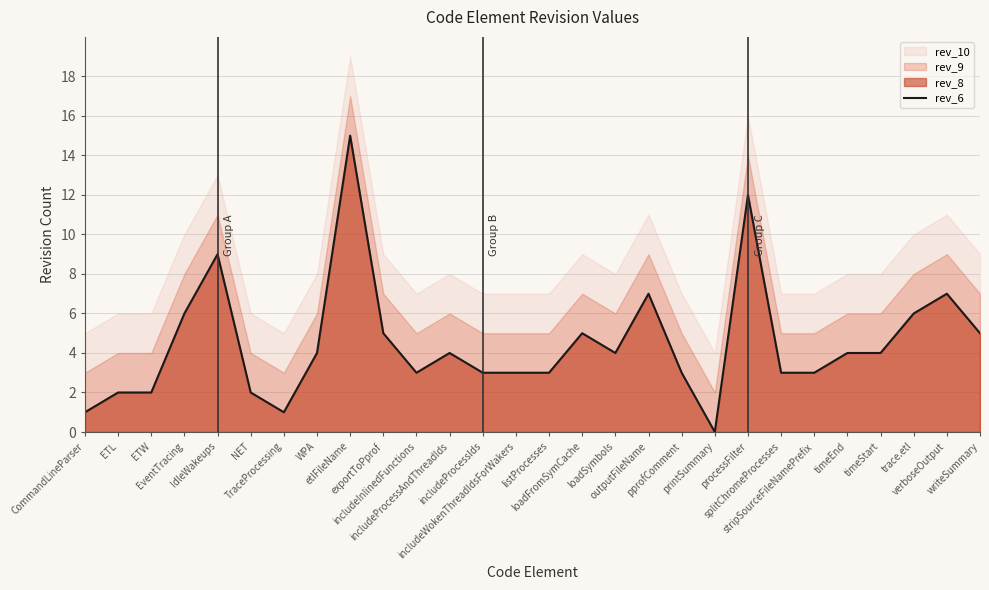

What is the sum of all values?

126